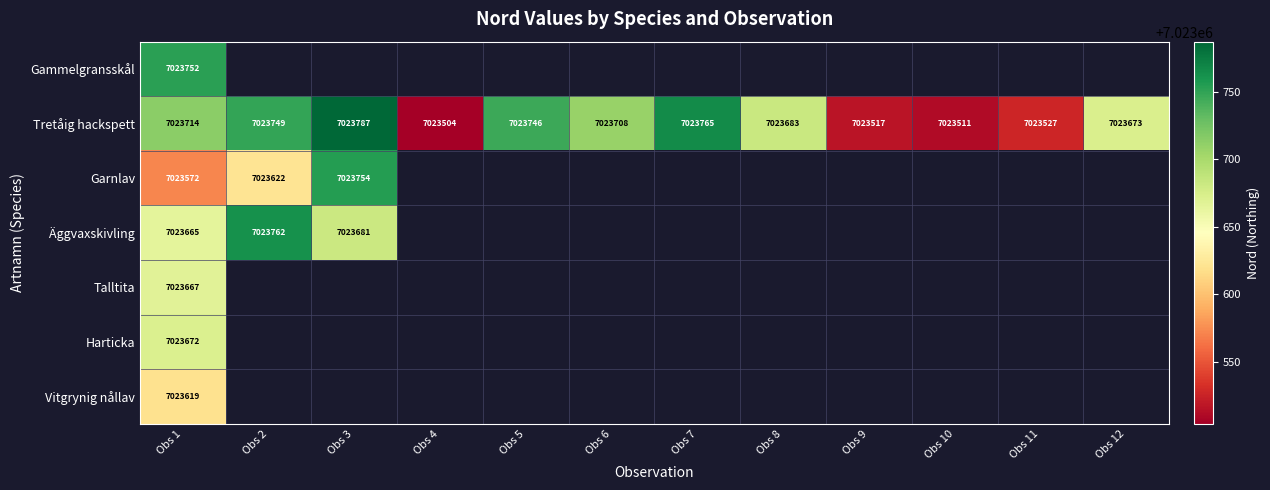

What is the sum of the Tretåig hackspett values at Obs 8 and Obs 4?

14047187